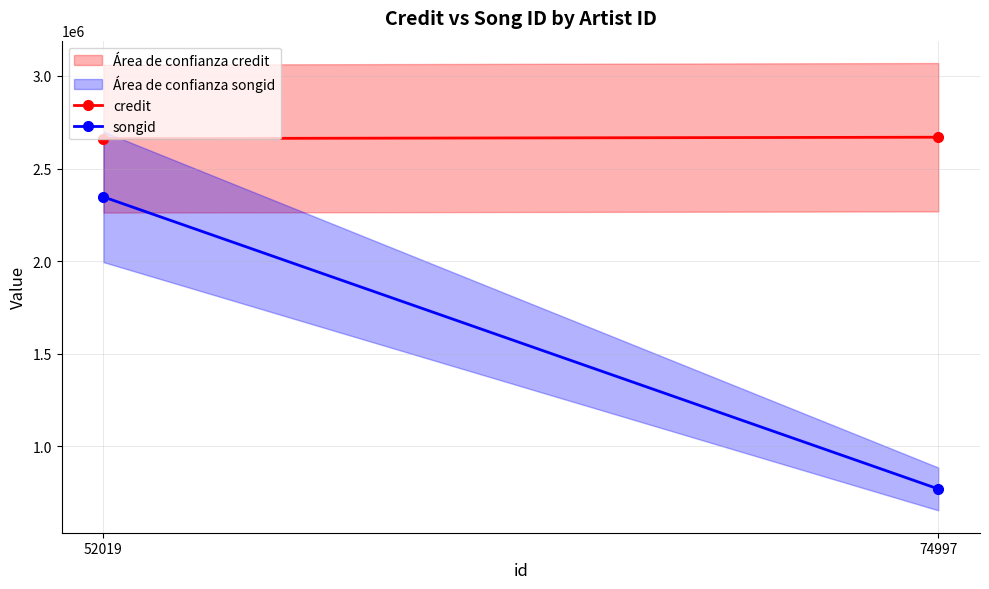

Which series has the largest range (max minus min)?

songid